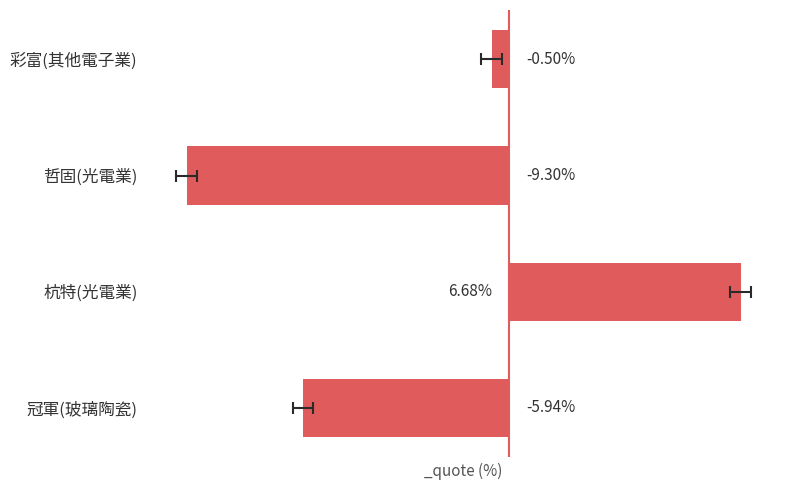

The value at 彩富(其他電子業) is -0.5. True or false?

True